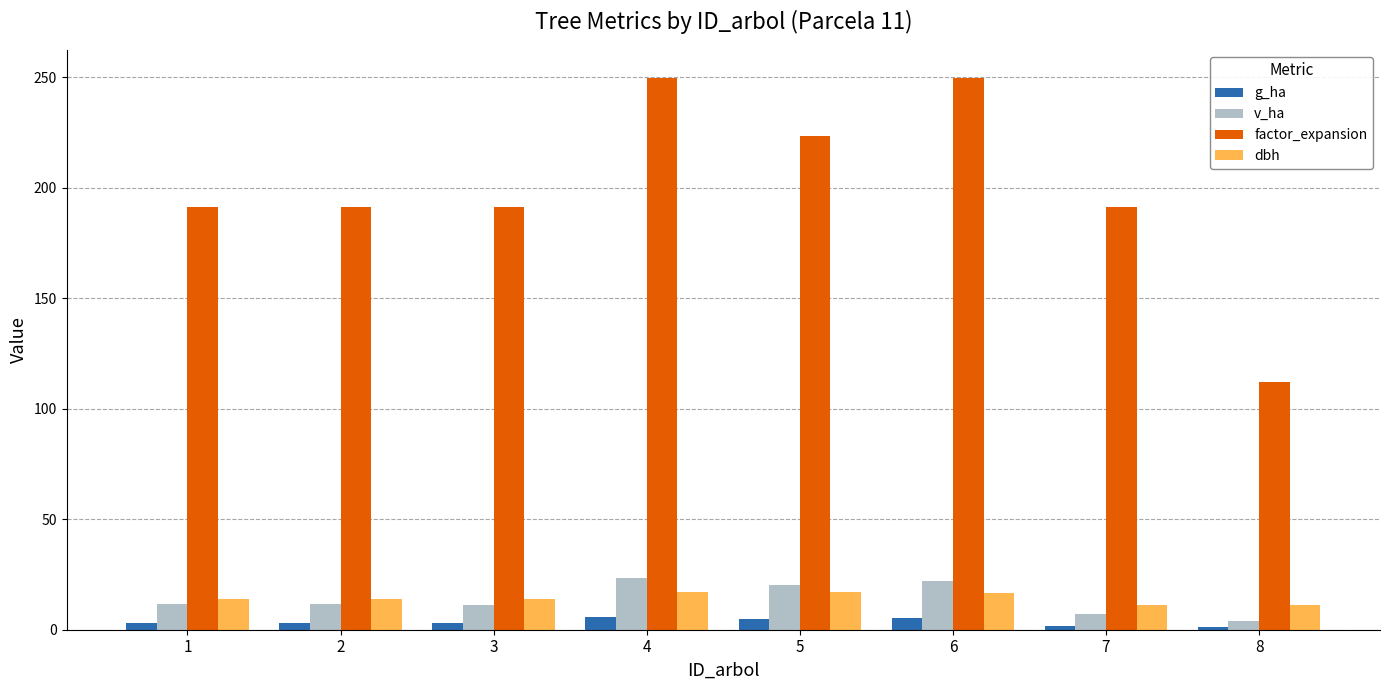

What is the average value of the factor_expansion series?

199.9